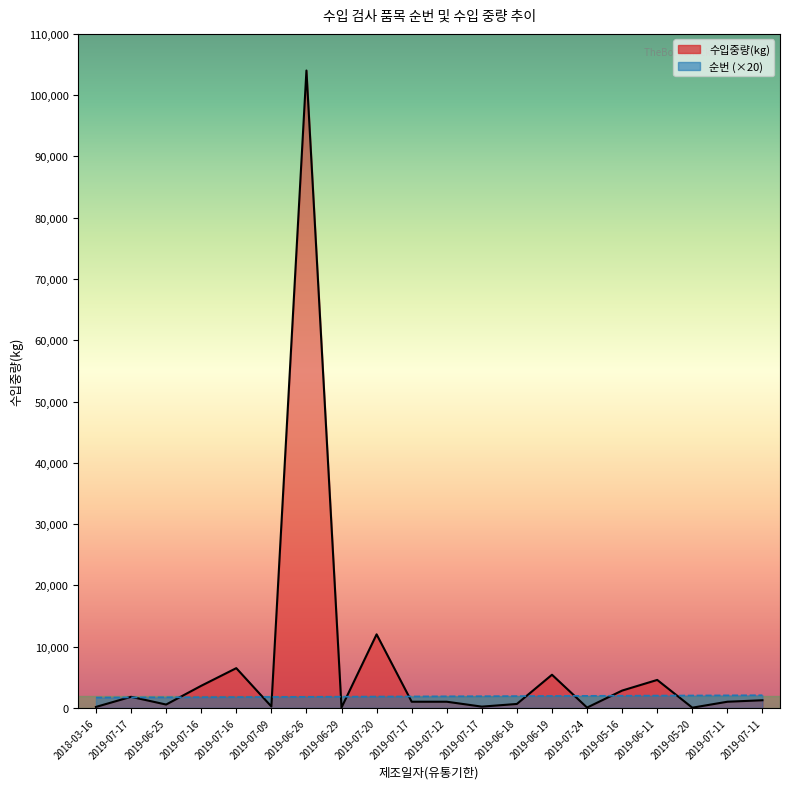

True or false: 순번 has a value of 1900 at 2019-07-17.

True